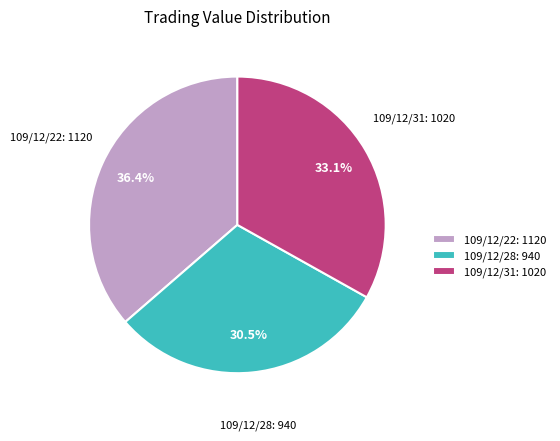

The 109/12/22 slice represents 26% of the pie. True or false?

False